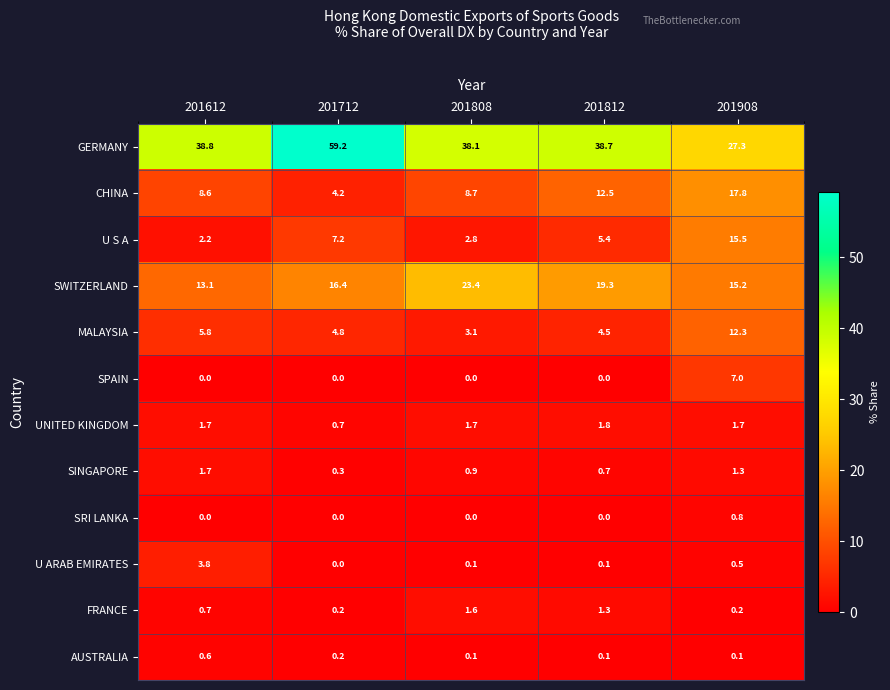

The FRANCE series shows 0.4 at 201812. True or false?

False